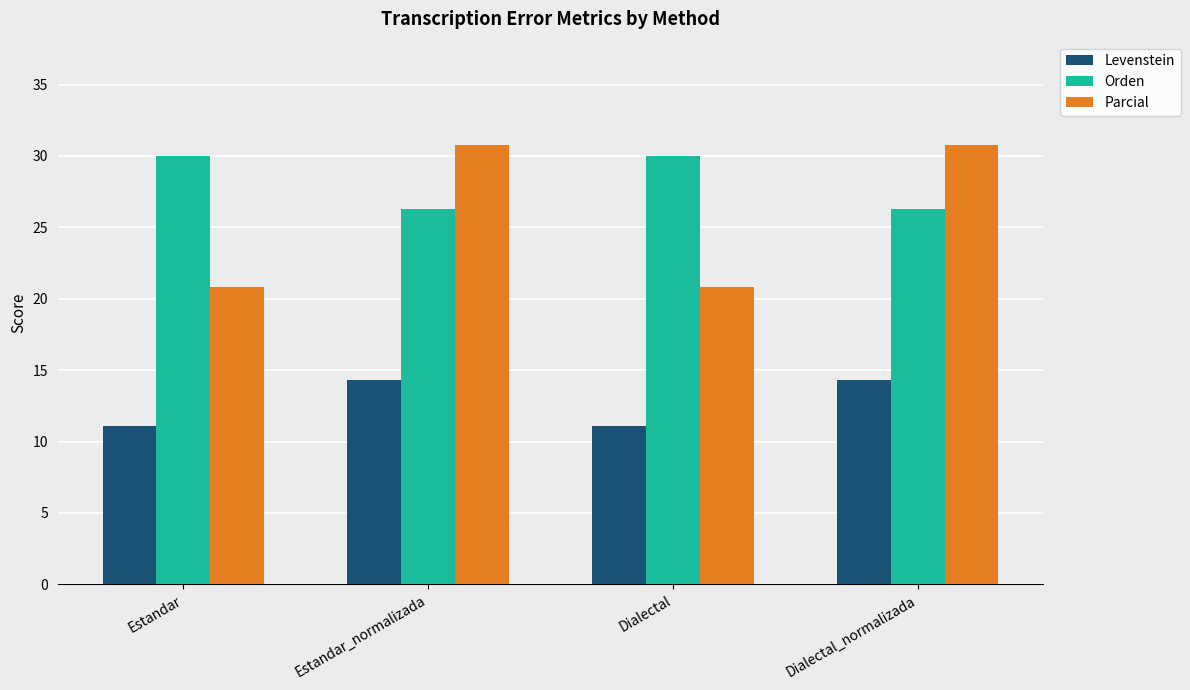

What is the value of the Parcial bar at the 3rd from the left?

20.8